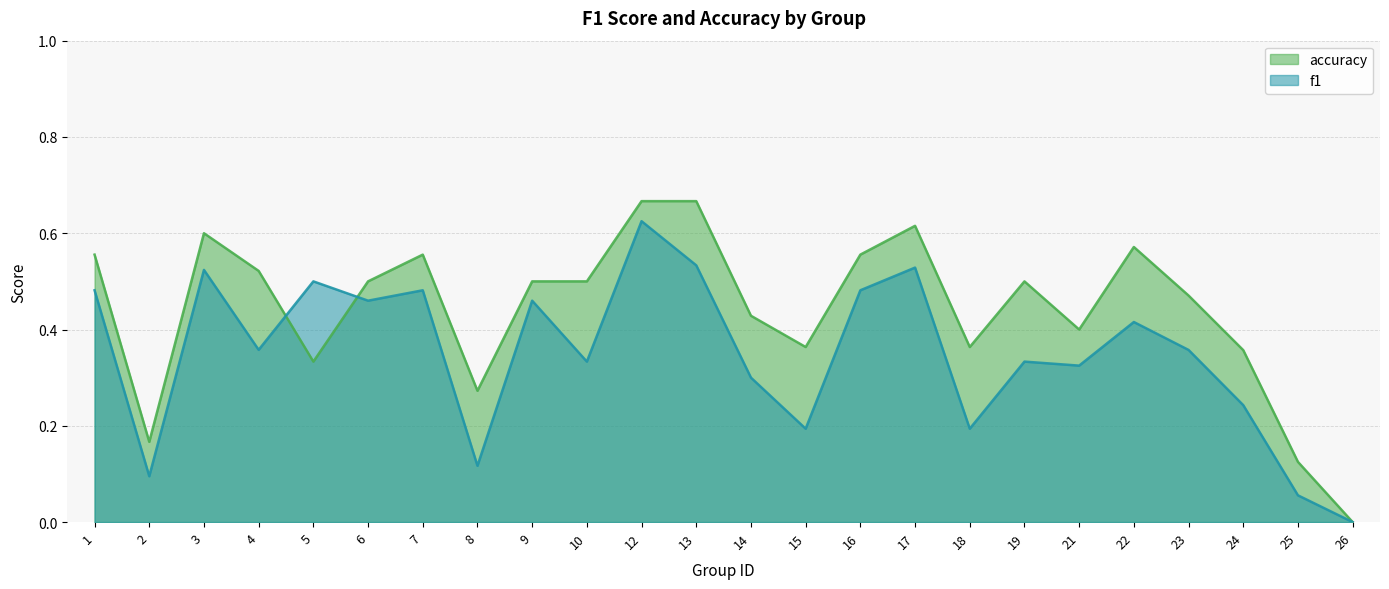

True or false: accuracy has a value of 0.6 at 3.

True